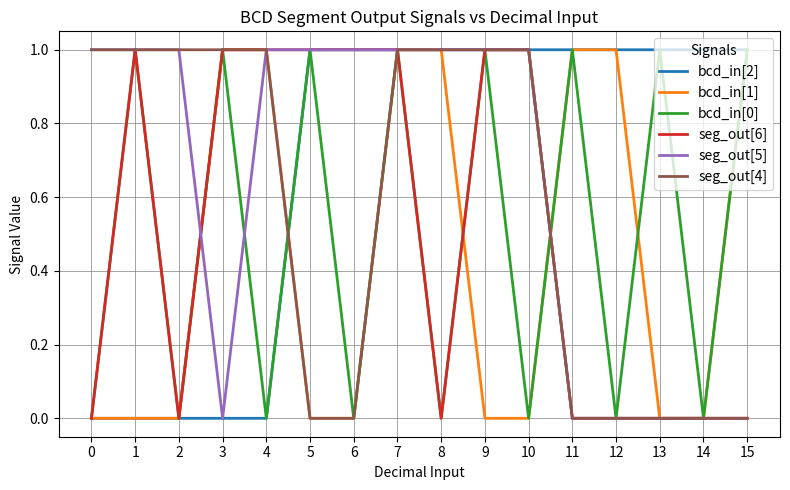

At which category is the sum across all series the highest?

7